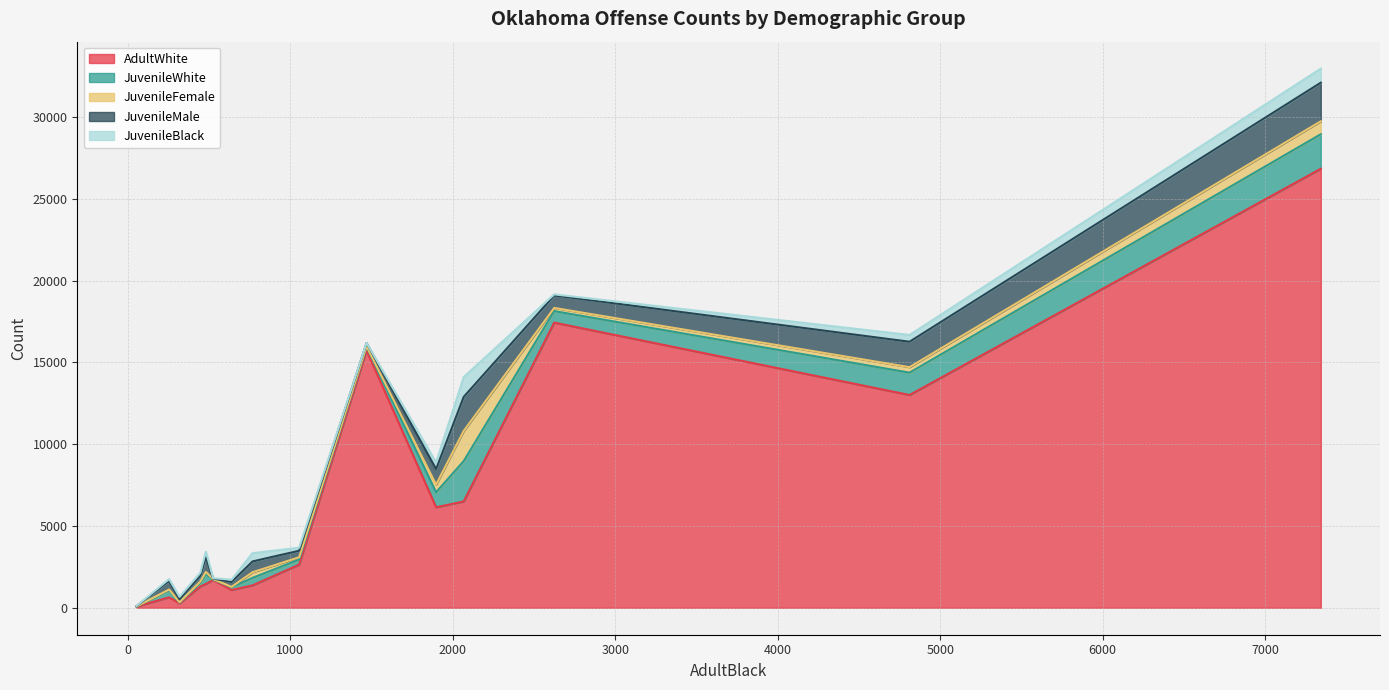

What is the maximum value for AdultWhite?

26841